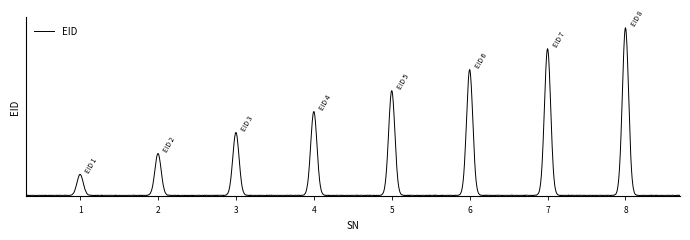

Does the chart display data point markers on the line(s)?

No